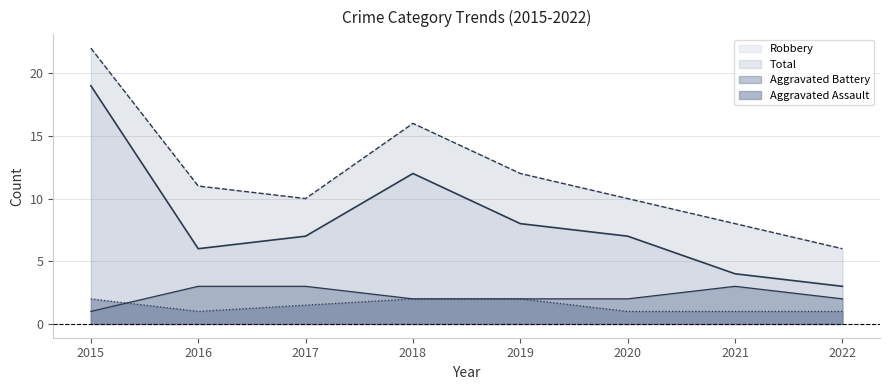

Where is the first local maximum for Robbery?

2018